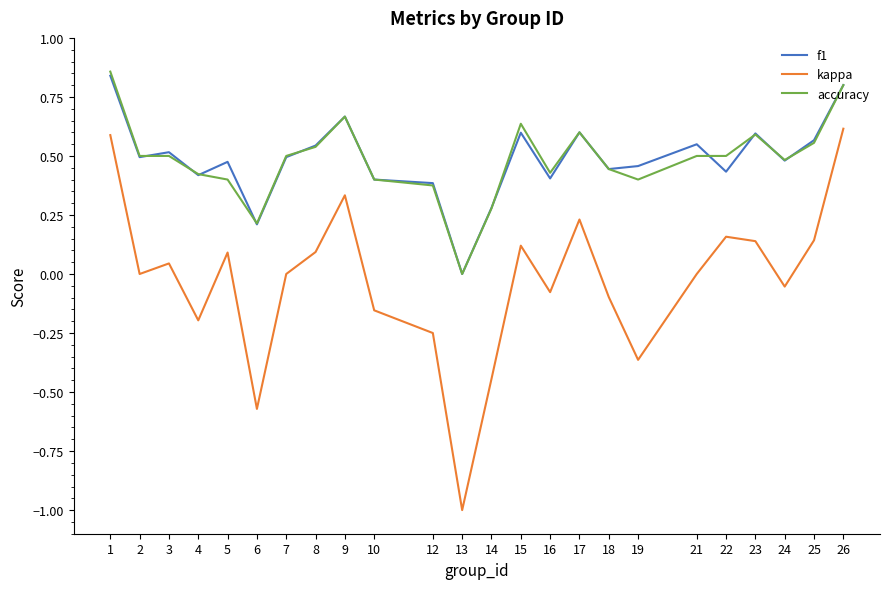

What is the smallest value displayed?

-1.0